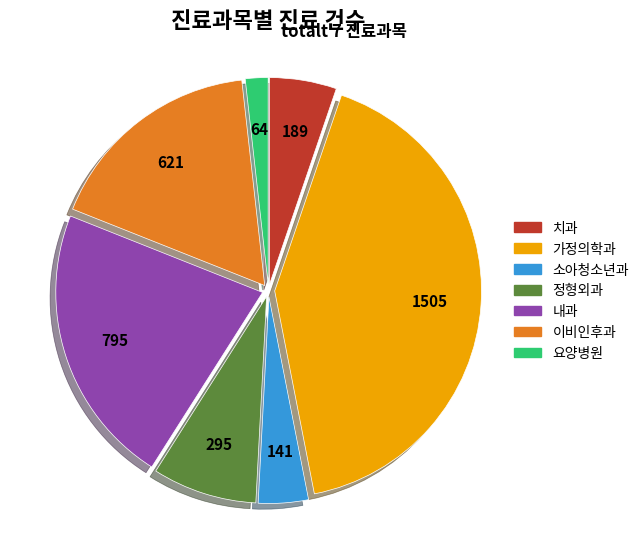

Rank the categories by value from highest to lowest.

가정의학과, 내과, 이비인후과, 정형외과, 치과, 소아청소년과, 요양병원